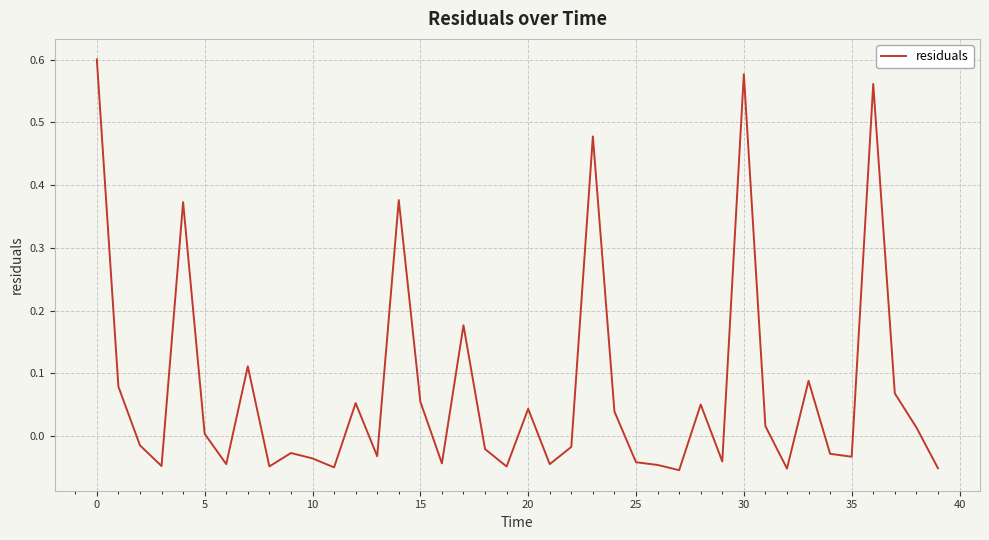

How many lines are shown in the chart?

1